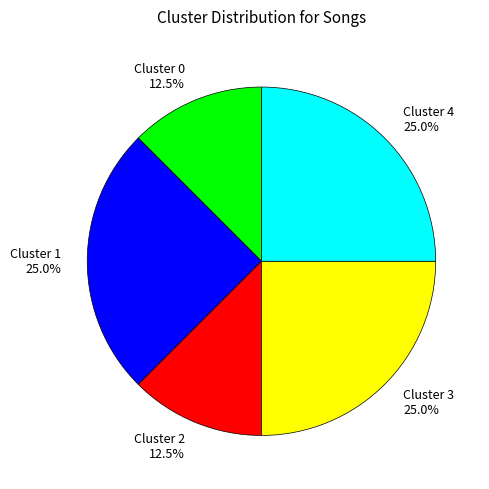

Which has a higher value, Cluster 1 25.0% or Cluster 0 12.5%?

Cluster 1 25.0%